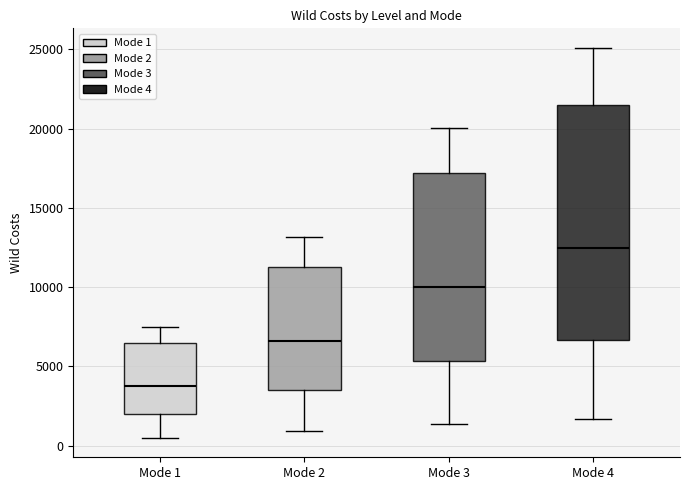

Reading left to right, read every box against the y-axis: the position of its median line, the range the box covers, and the ends of its whiskers. The values are not printed on the chart, so give them approximately, as read against the axis.

Mode 1: median 4000, box 2000 to 6500, whiskers 500 to 7500
Mode 2: median 6500, box 3500 to 11500, whiskers 1000 to 13000
Mode 3: median 10000, box 5500 to 17000, whiskers 1500 to 20000
Mode 4: median 12500, box 6500 to 21500, whiskers 1500 to 25000